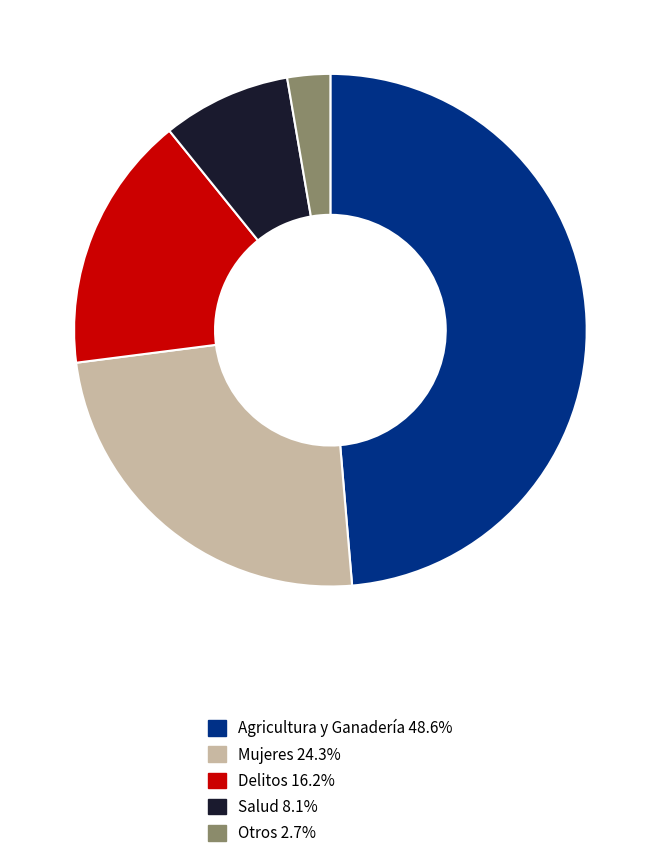

Combined, do Agricultura y Ganadería and Delitos account for over 50%?

Yes